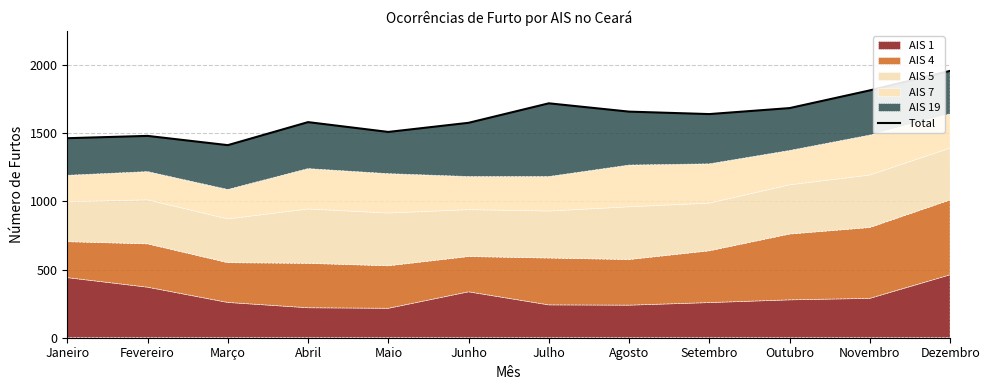

What position from the right is Fevereiro?

11